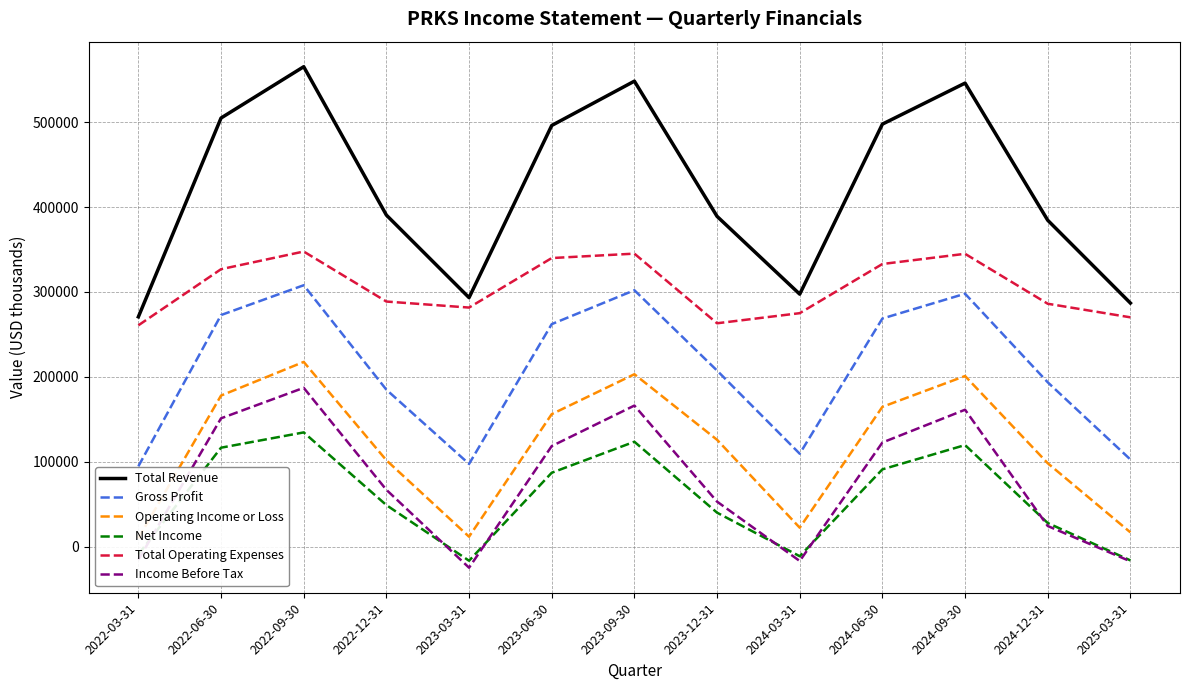

What is the highest value of the Net Income series?

134600